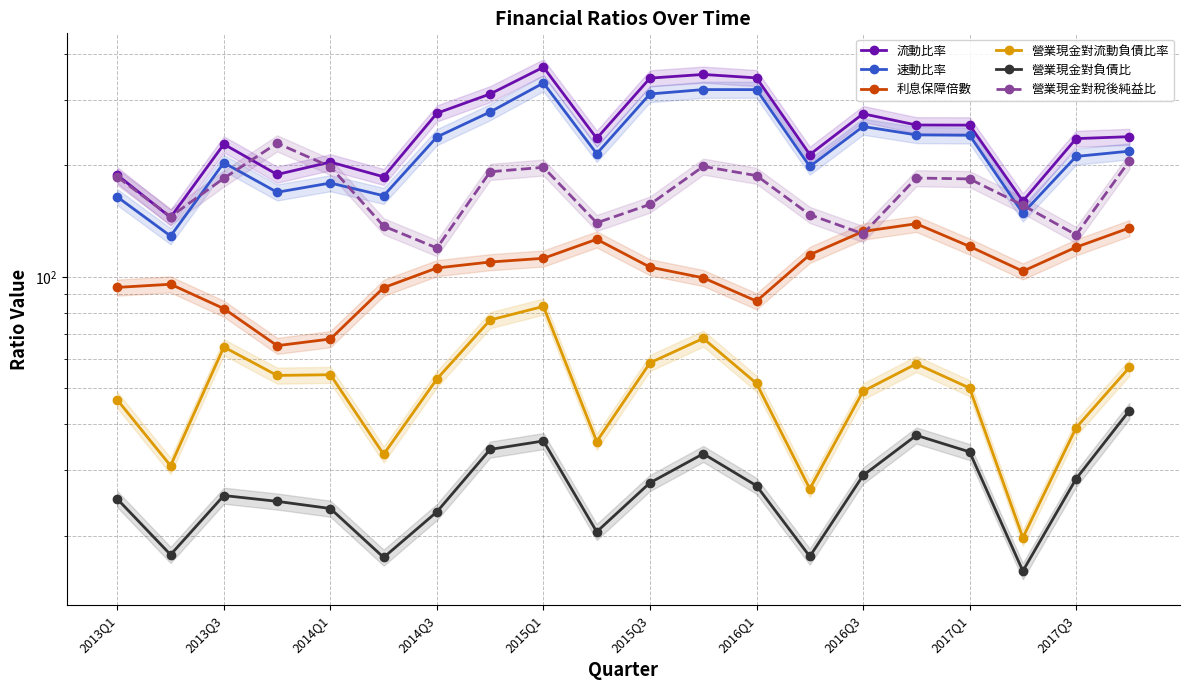

Which series changed the most between 2015Q1 and 11?

流動比率